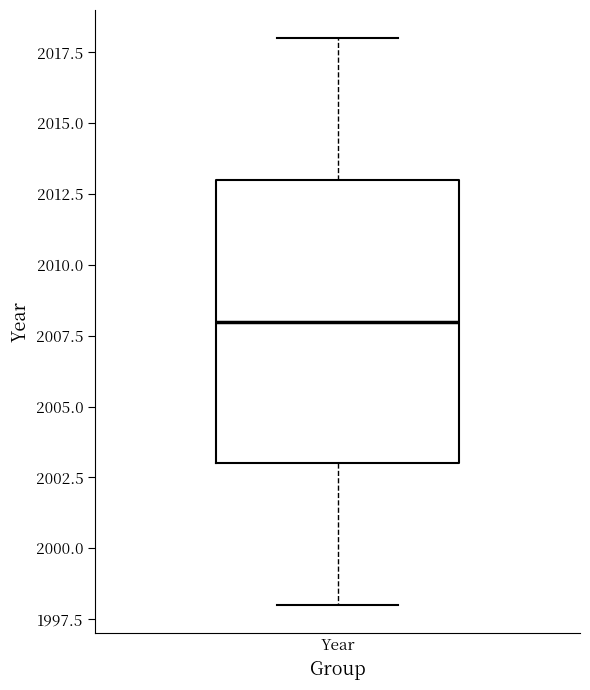

Transcribe this box plot: give where the median line is, the range the box spans, and where the two whiskers end, as read against the y-axis. The values are not printed on the chart, so give them approximately, as read against the axis.

median 2008, box 2003 to 2013, whiskers 1998 to 2018